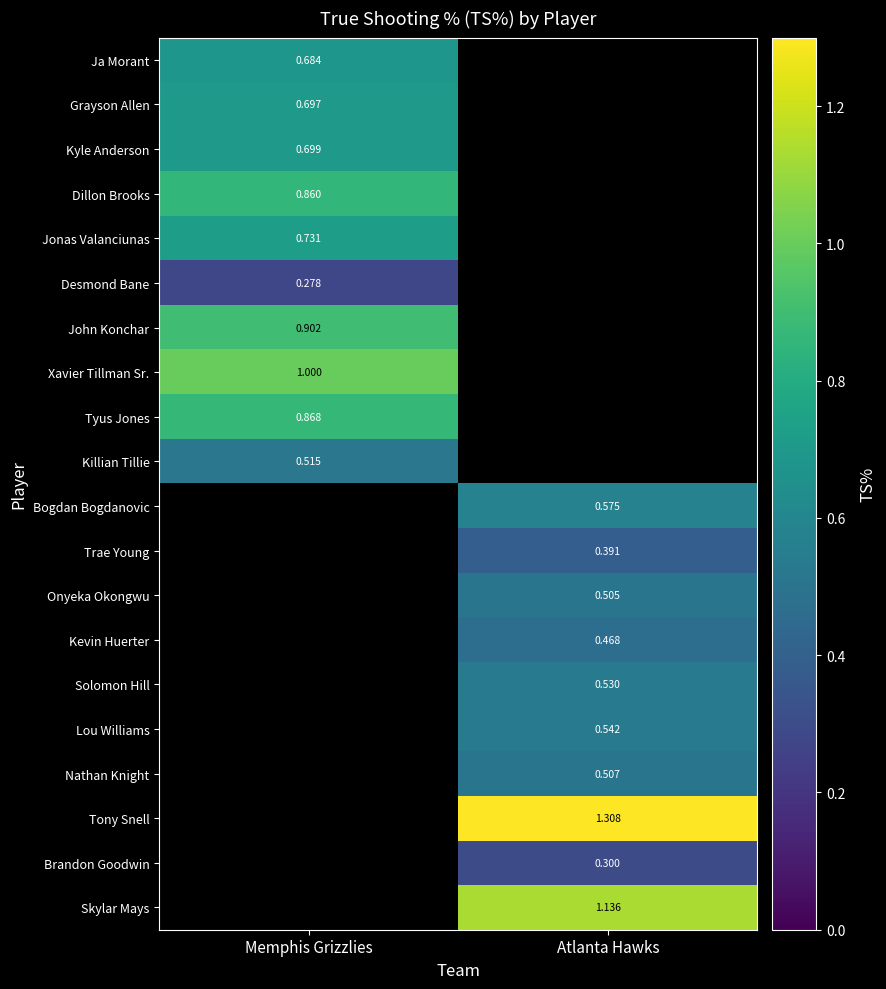

Is the value of Brandon Goodwin at Atlanta Hawks greater than the value of Tony Snell at Atlanta Hawks?

No